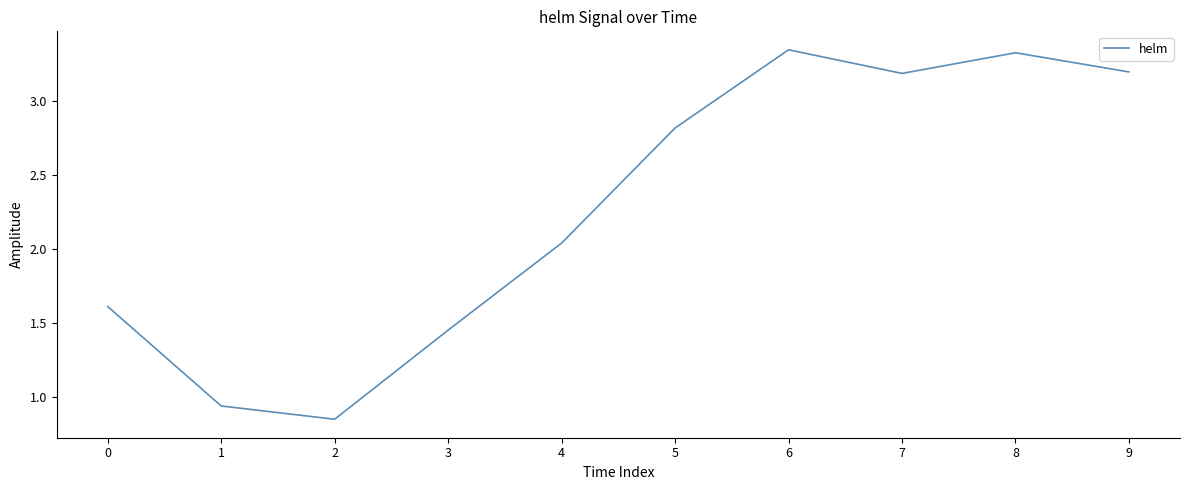

What is the average value?

2.3